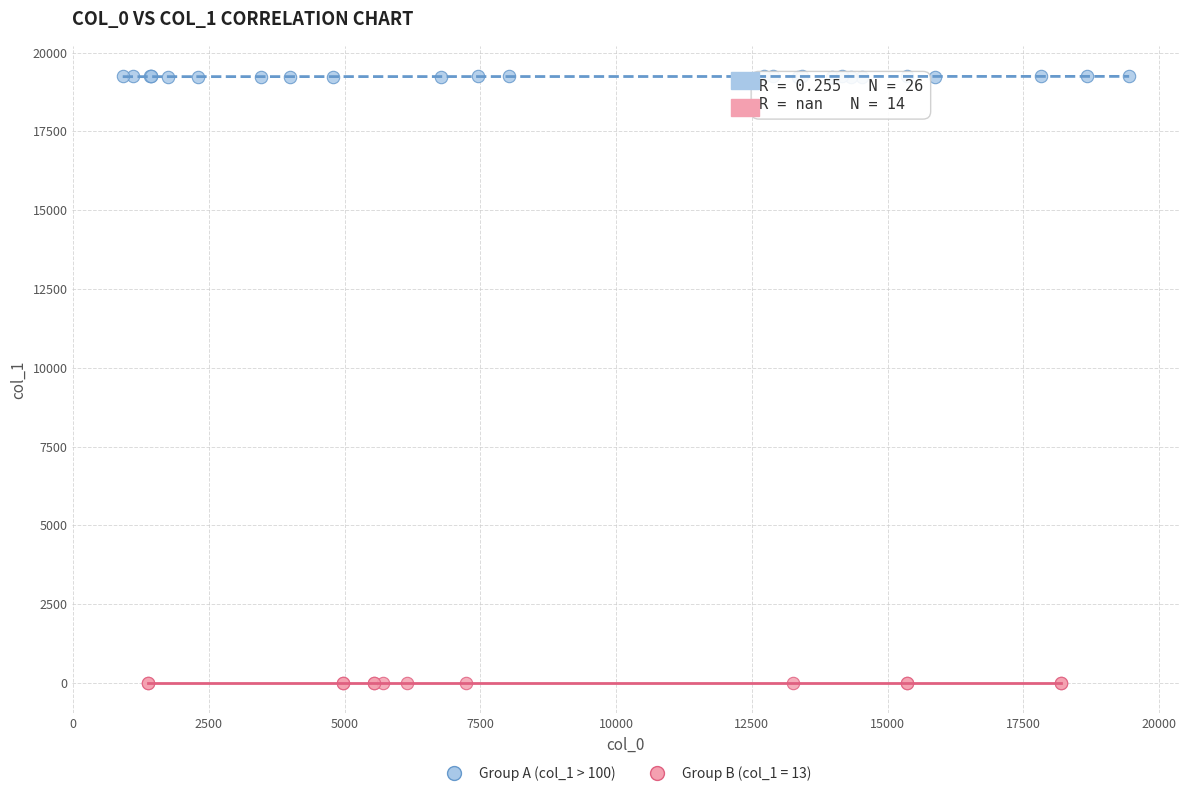

Which series contains the highest Y value?

Group A (col_1 > 100)